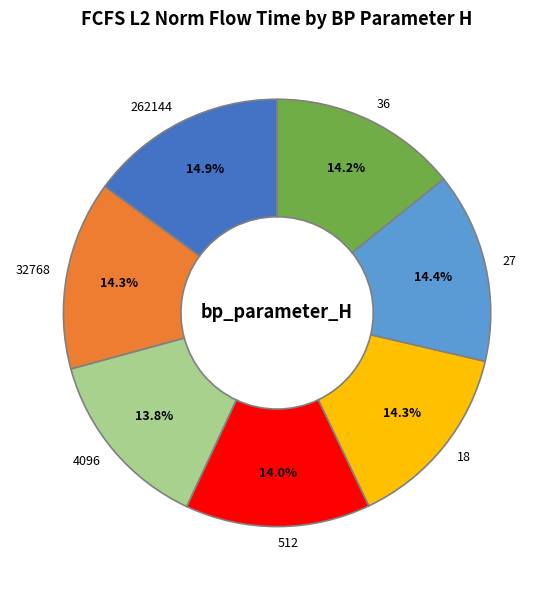

To the nearest percent, what is the average slice percentage?

14%